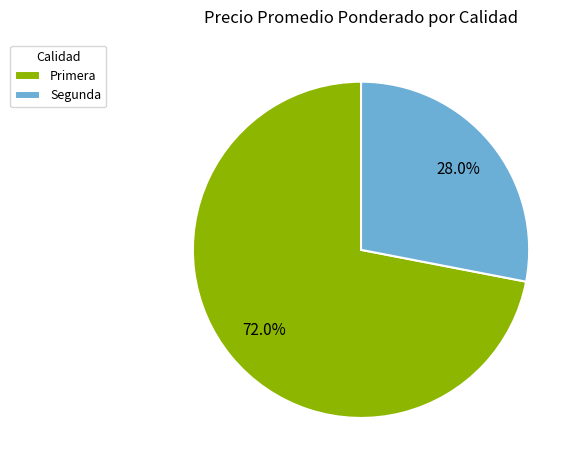

Which category has the smallest portion of the pie?

Segunda